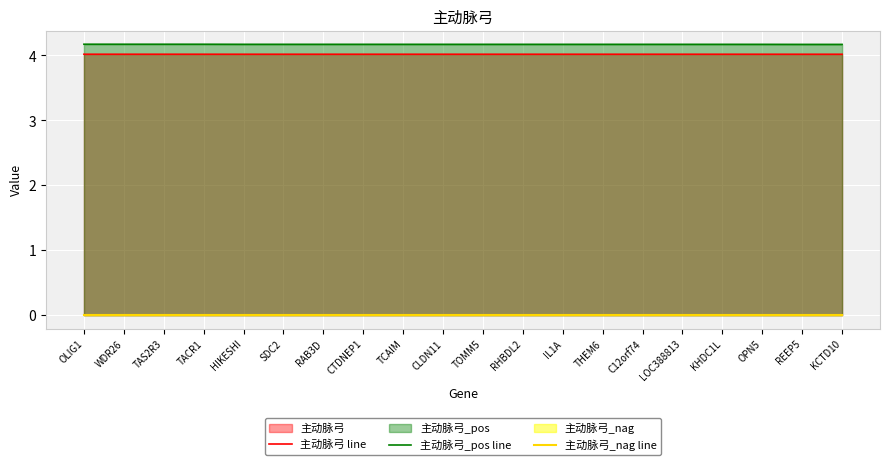

The 主动脉弓_pos line series shows 6.5 at CLDN11. True or false?

False